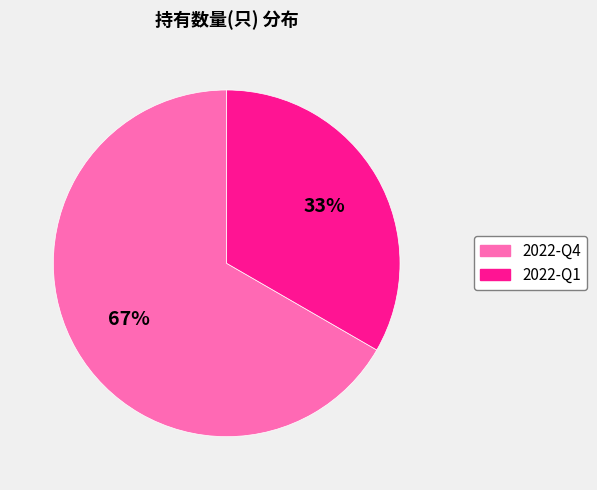

Rank the categories by value from lowest to highest.

2022-Q1, 2022-Q4